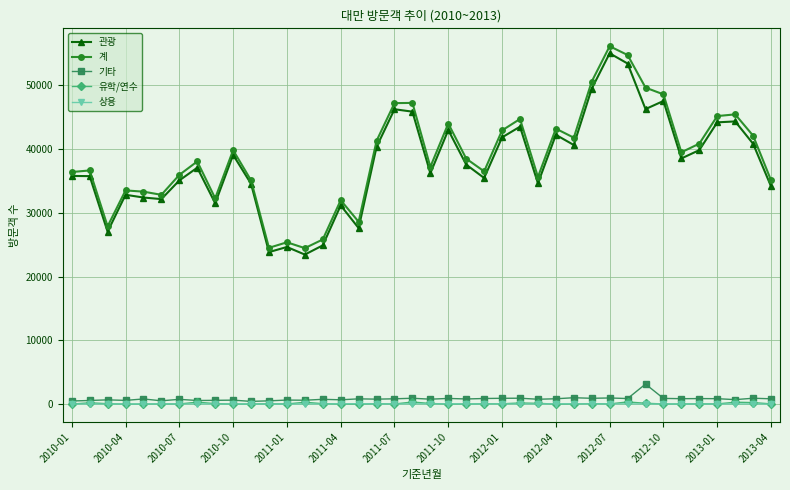

True or false: 관광 and 유학/연수 cross at least once.

False